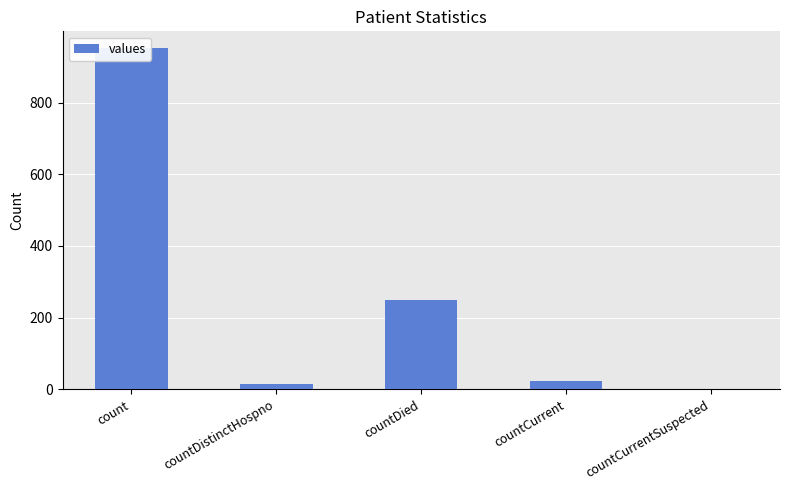

Is it true that the value at countDistinctHospno is 15?

True